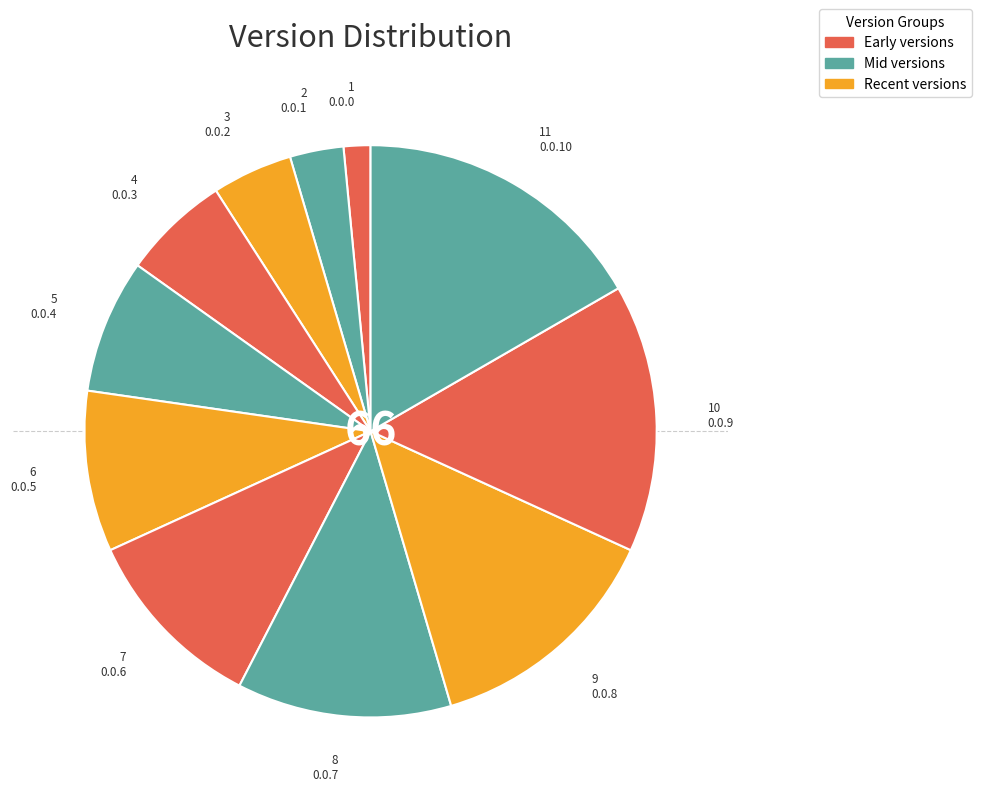

How many segments does this pie chart have?

11